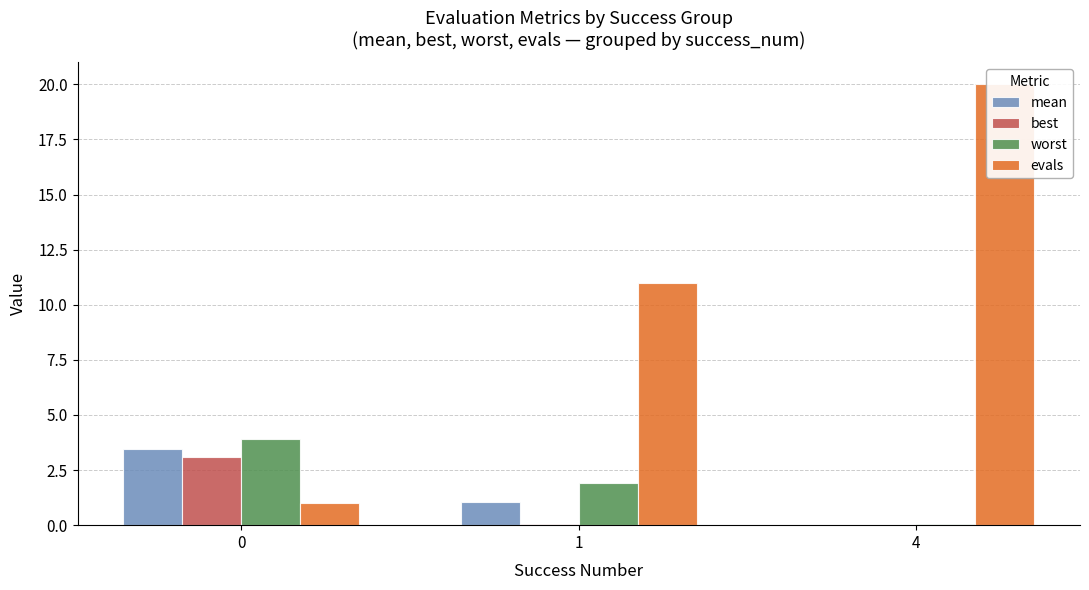

The value of worst at 0 is 1.2. True or false?

False